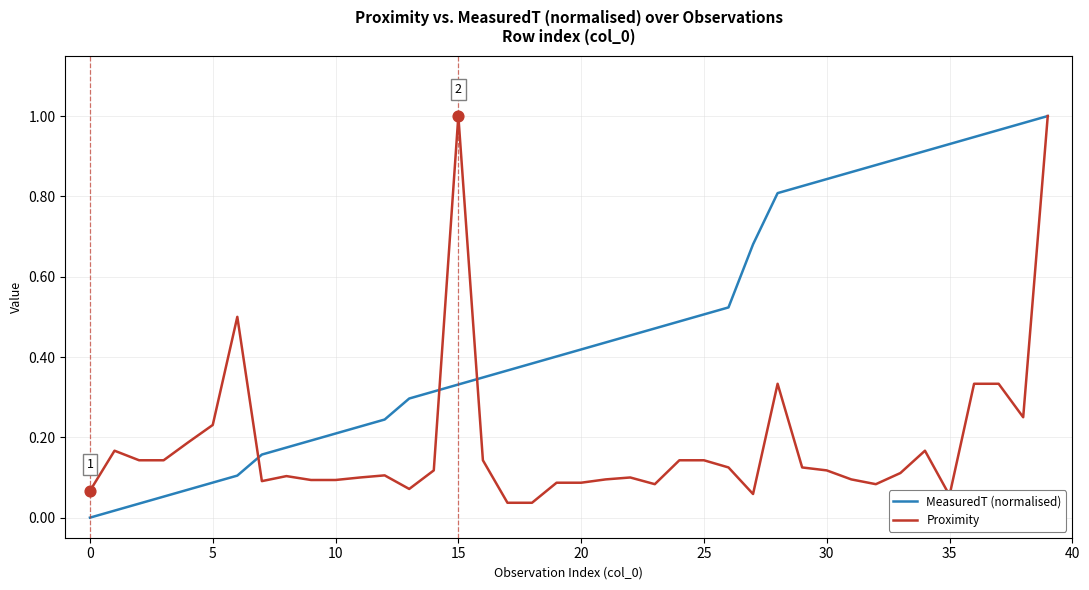

Which series has the largest total across all categories?

MeasuredT (normalised)